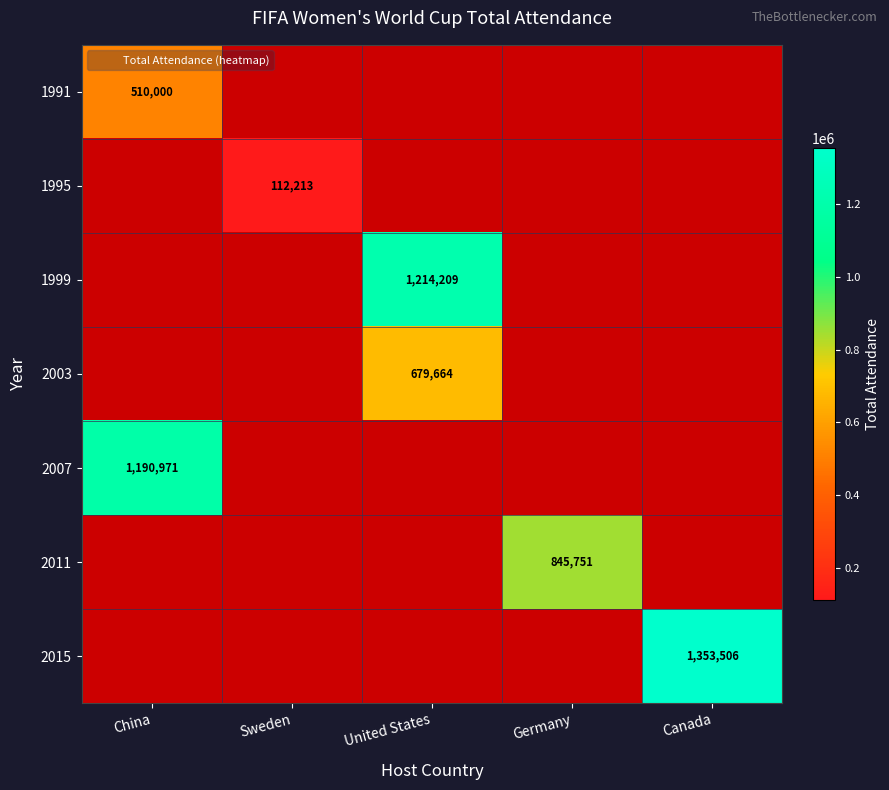

True or false: 1991 has a value of 510000 at China.

True